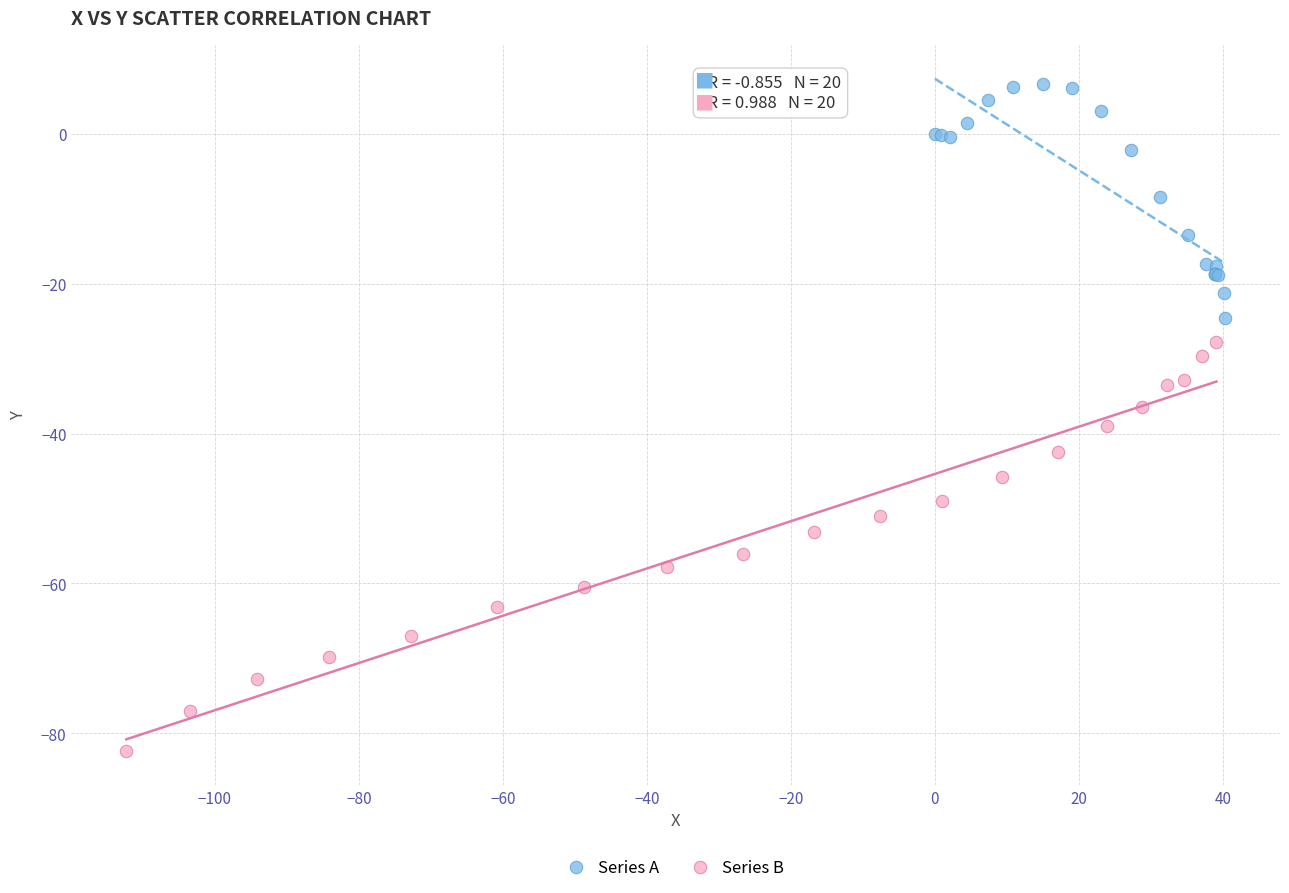

What are all the series names shown in the legend?

Series A, Series B